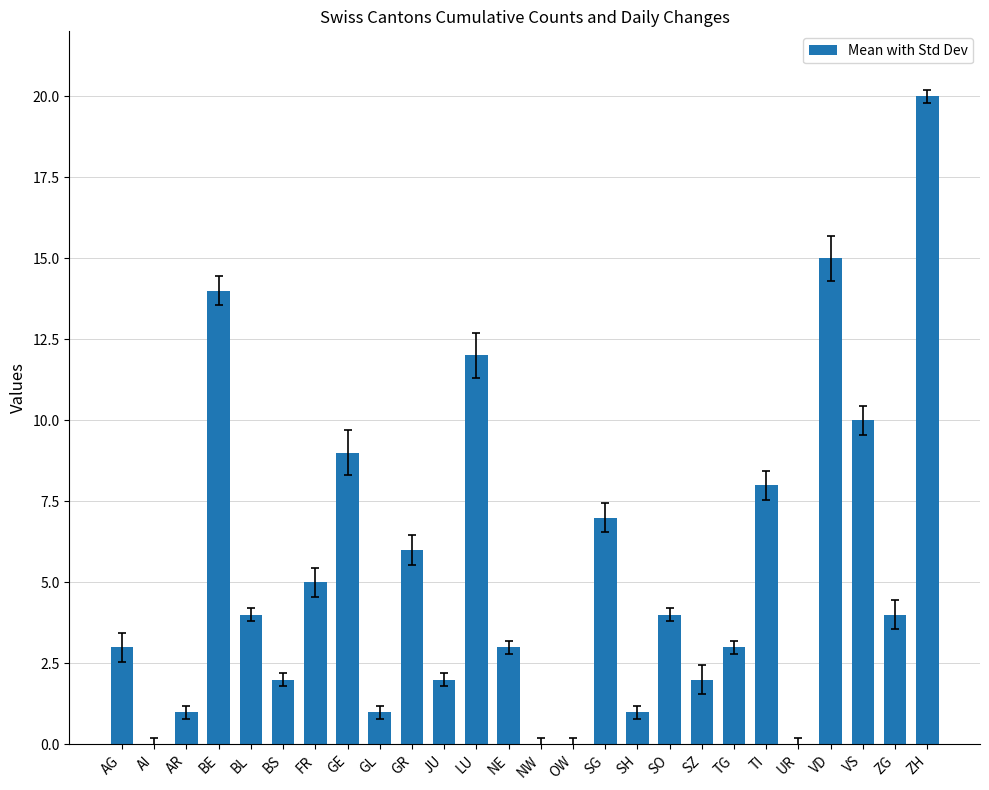

What is the difference between the values at AG and VD?

12